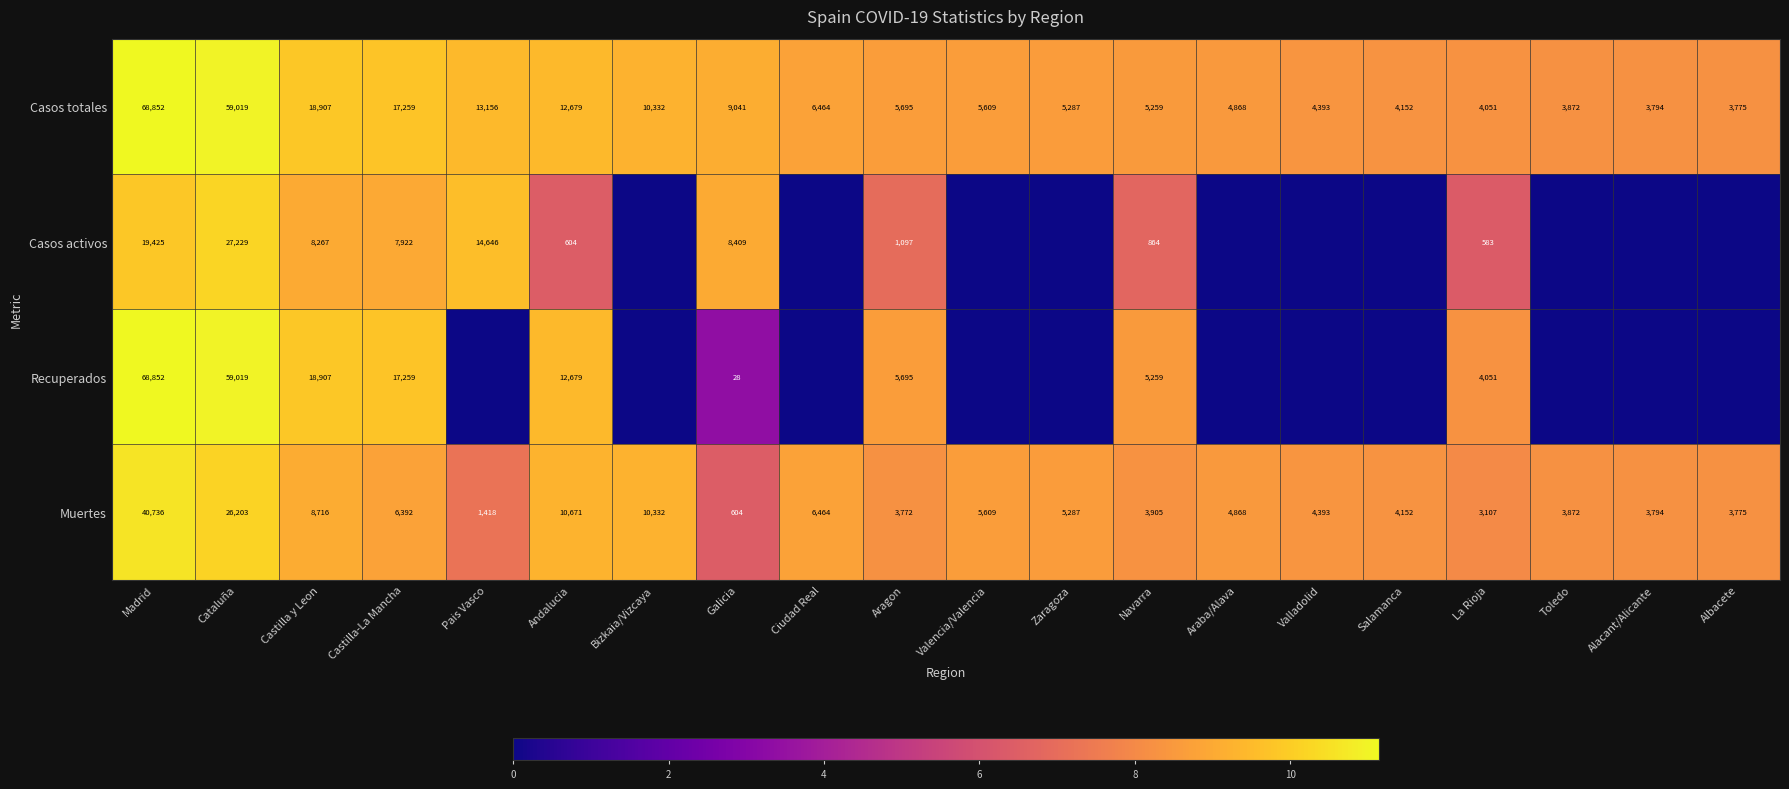

The Casos totales series shows 6954 at Toledo. True or false?

False